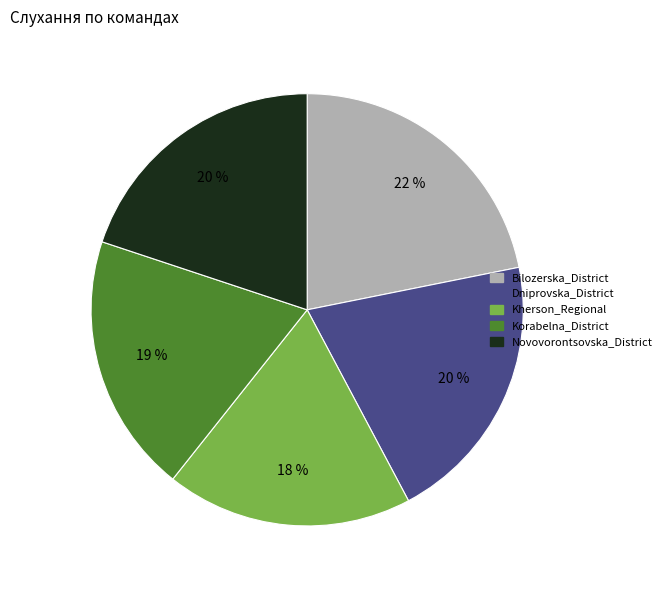

To the nearest percent, what is the average slice percentage?

20%